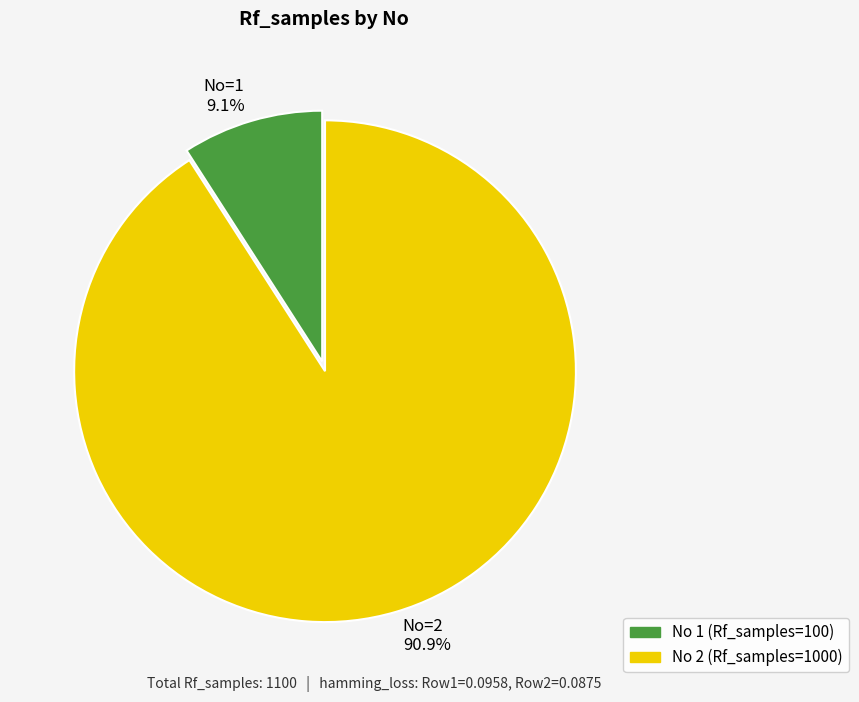

Is there a majority slice in this chart?

Yes